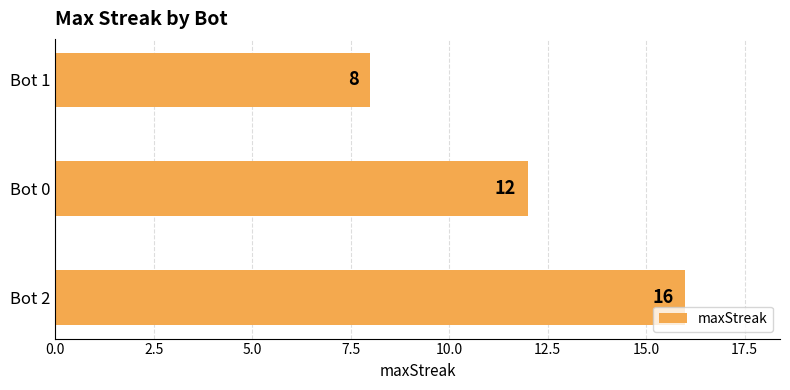

What is the sum of all values?

36